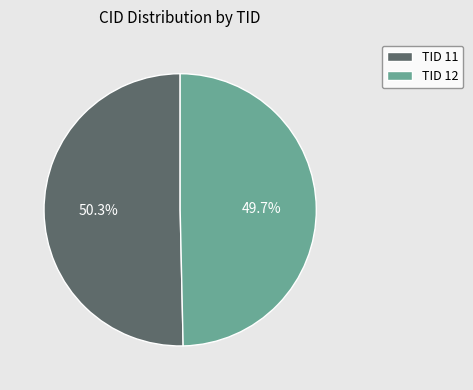

What is the ratio of the value at TID 12 to the value at TID 11?

1.0